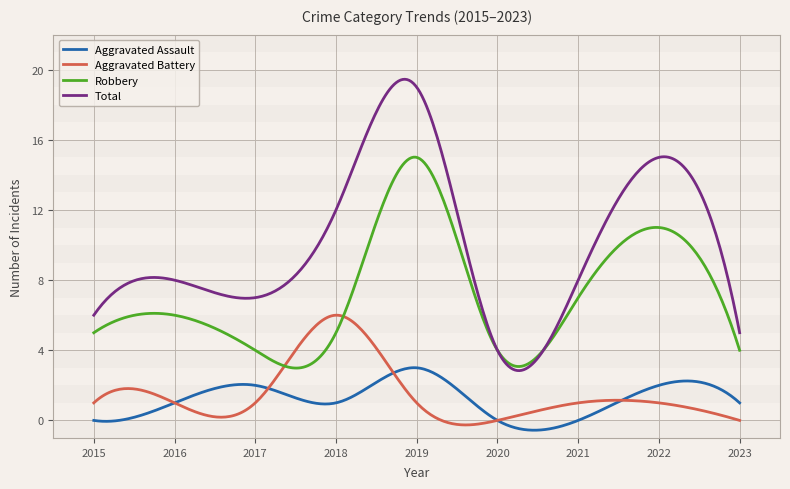

What is the minimum value shown in the chart?

-0.6